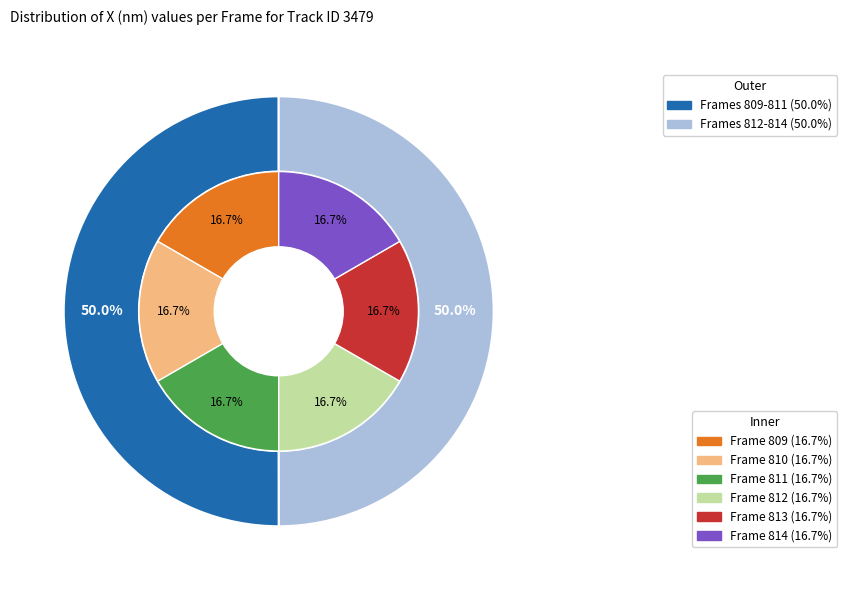

What is the change in value from 809 to 814?

-8.2